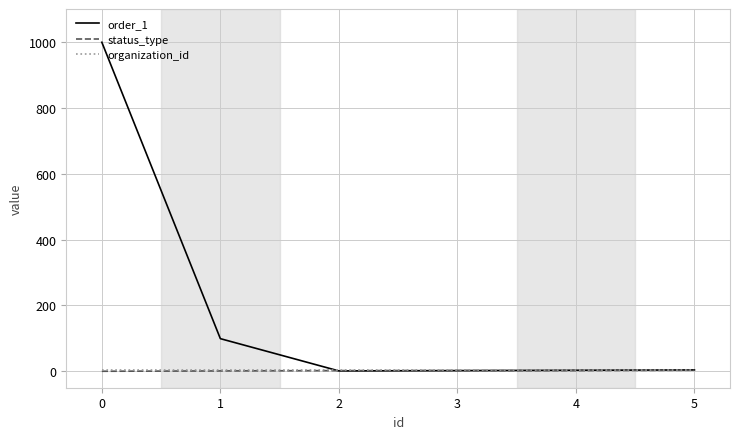

Is the value of order_1 at 1 greater than the value of status_type at 0?

Yes